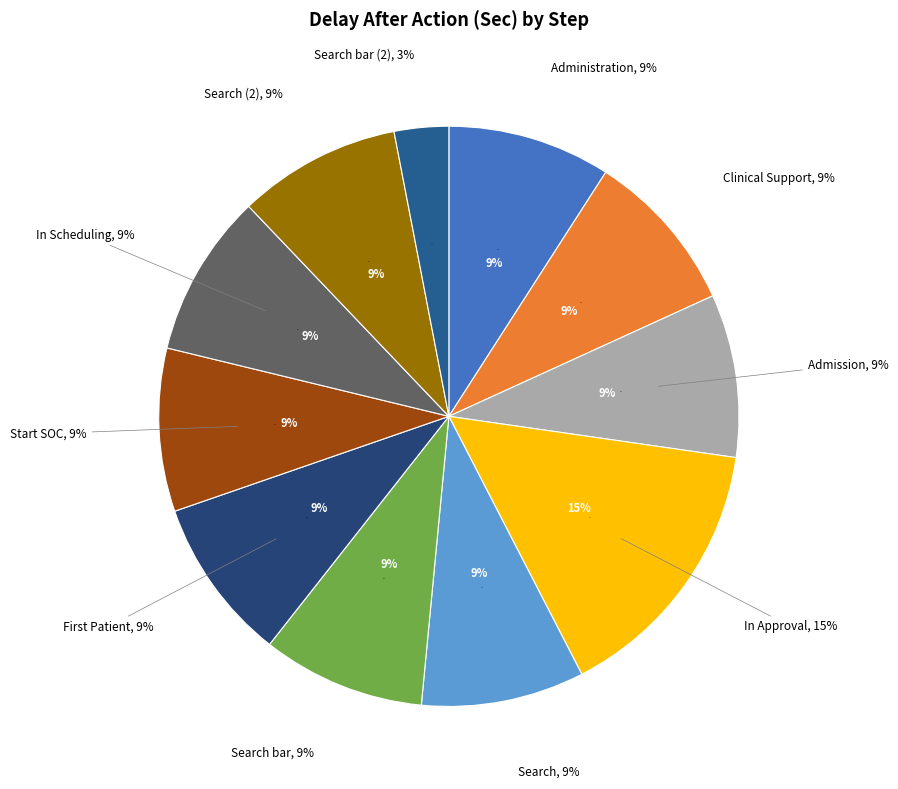

Which has a higher value, Search or In Scheduling?

Search